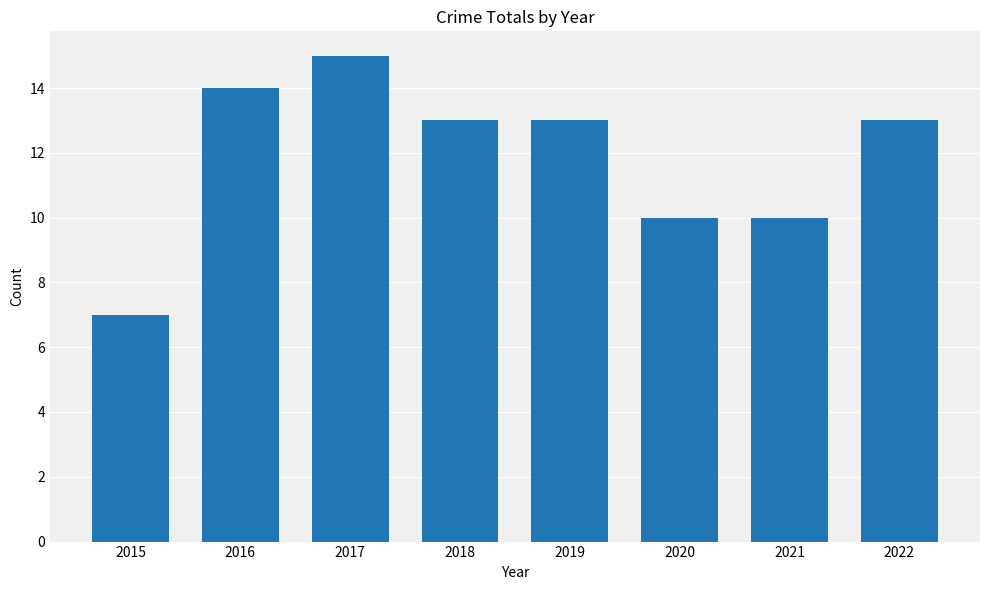

How many bars are there in total?

8